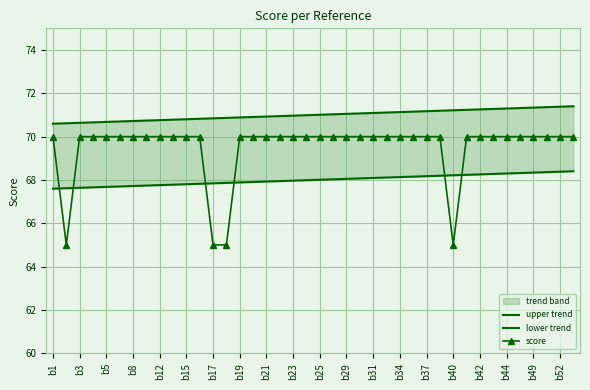

Is it true that upper trend equals 44.9 at 39?

False